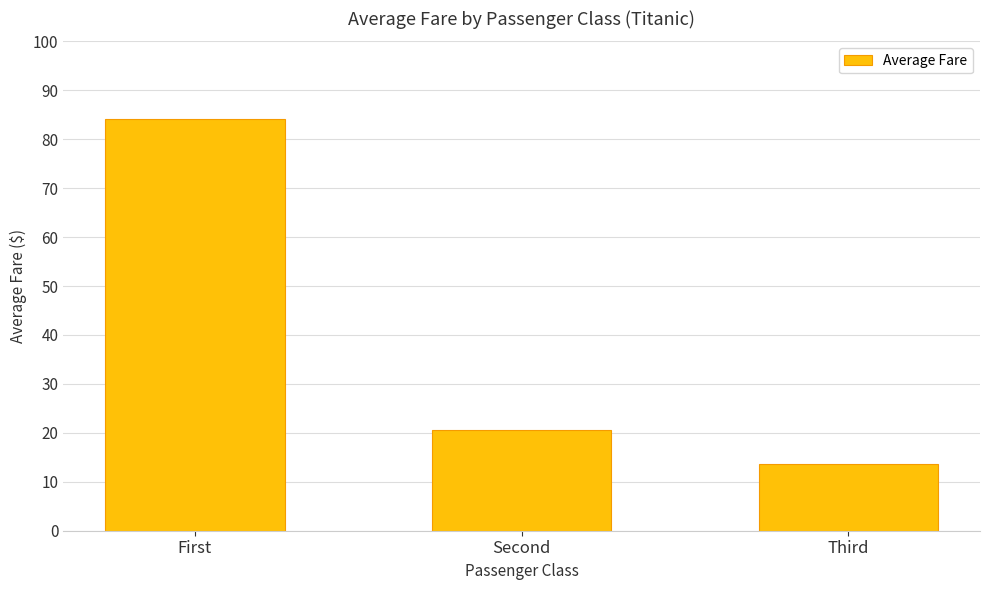

What is the difference between the second highest and minimum values?

7.0